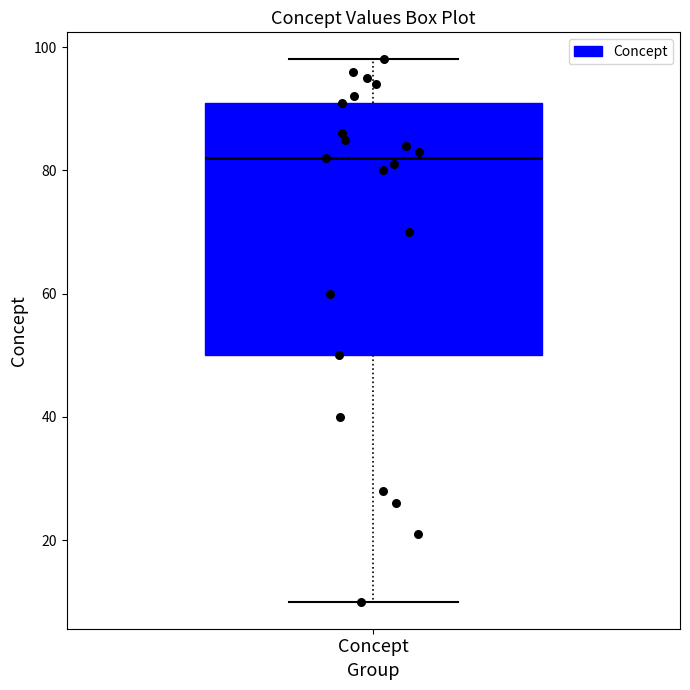

Read this box plot against the y-axis: the position of the median line, the range covered by the box, and the ends of both whiskers. The values are not printed on the chart, so give them approximately, as read against the axis.

median 82, box 50 to 92, whiskers 10 to 98